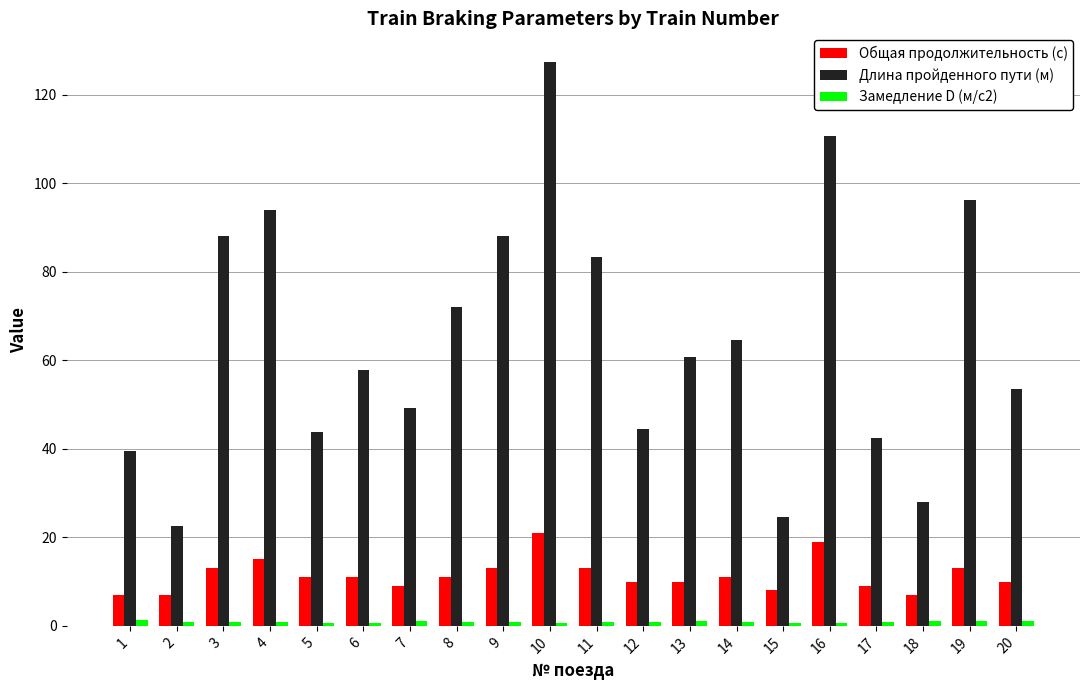

The value of Общая продолжительность (с) at 11 is 13.0. True or false?

True